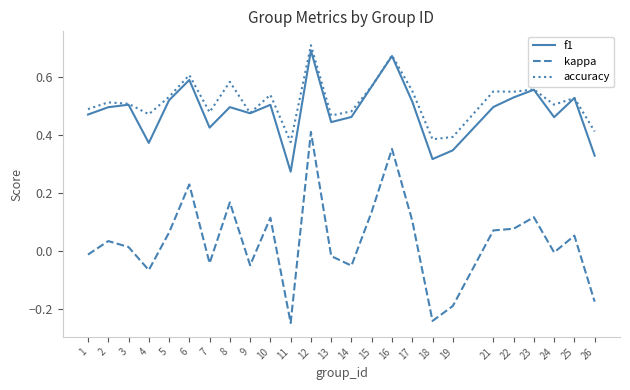

True or false: accuracy and kappa intersect in this chart.

False